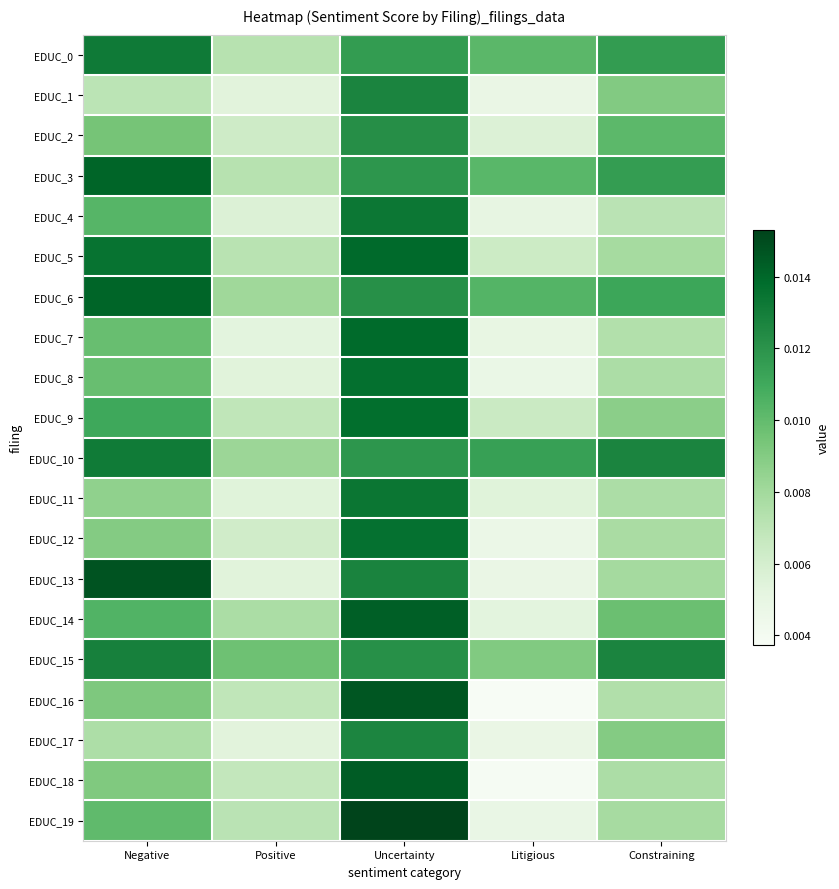

At which category is the sum across all series the highest?

Uncertainty